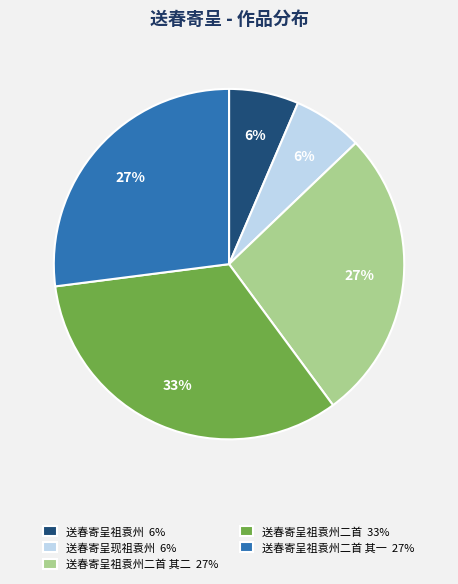

What is the ratio of the value at 送春寄呈祖袁州二首 其一 27% to the value at 送春寄呈祖袁州二首 其二 27%?

1.0